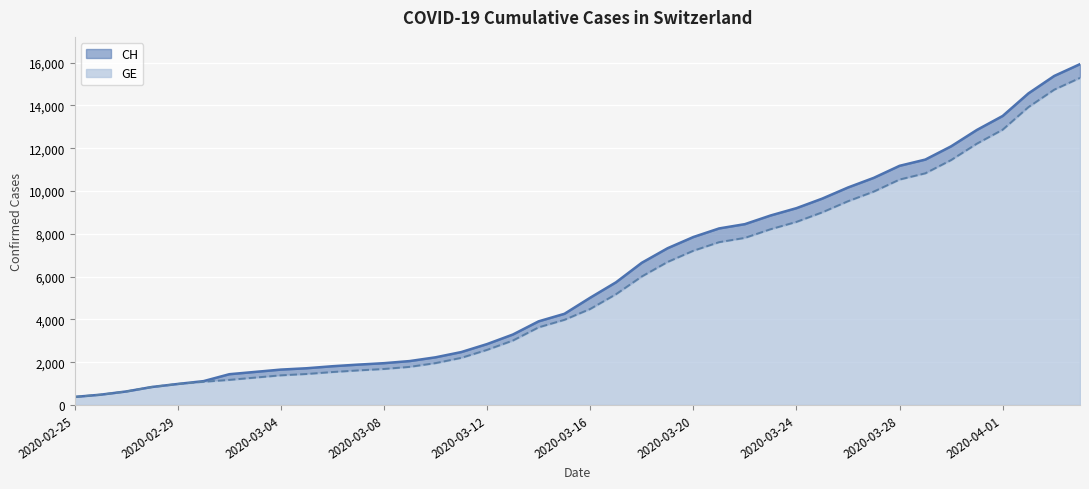

What position from the left is 2020-03-14?

19